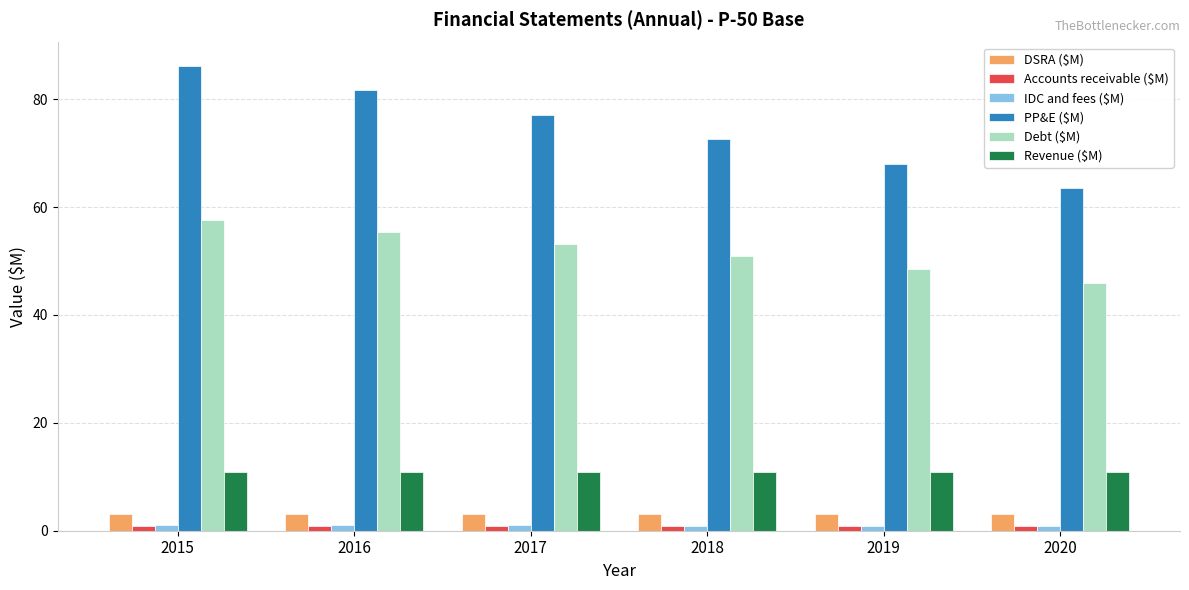

Count the DSRA ($M) values in the range 3 to 4.

6